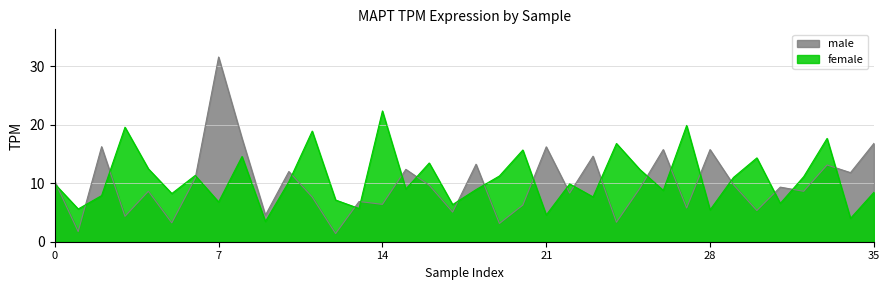

List the series in order of their overall mean, lowest first.

male, female